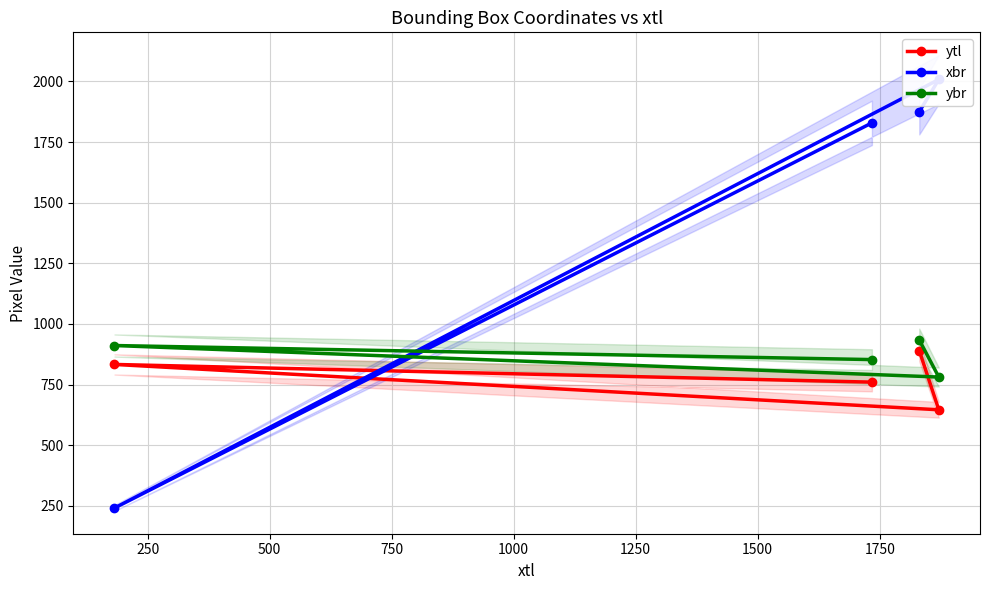

What is the lowest value of the ytl series?

646